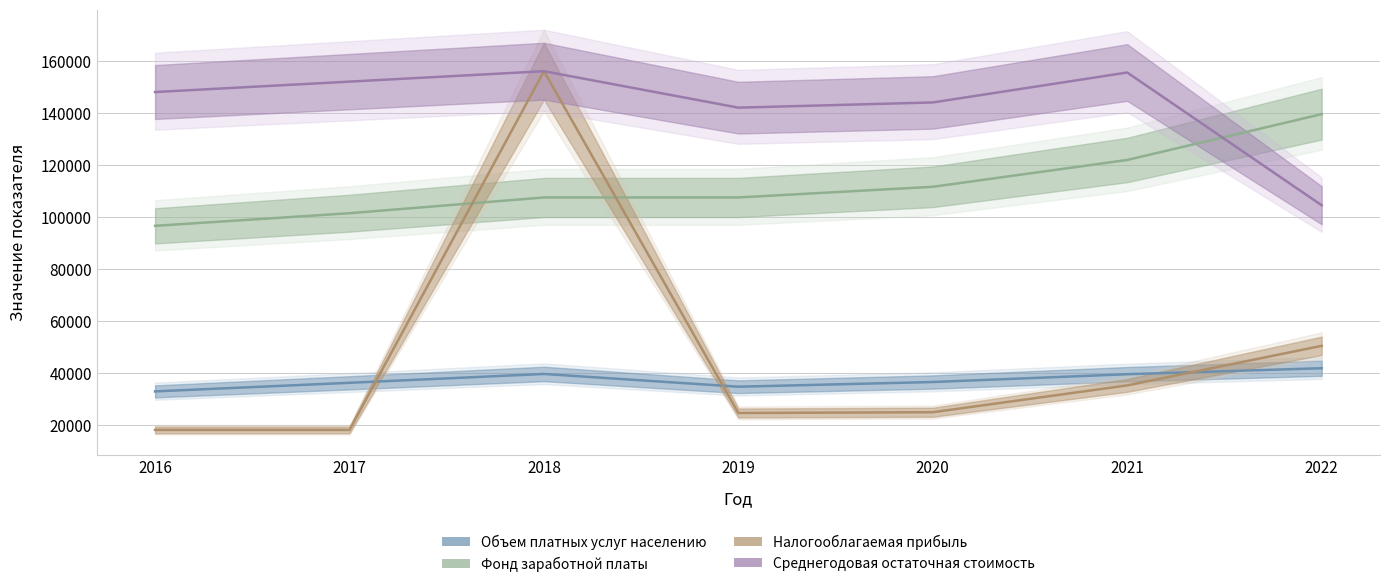

The value of Среднегодовая остаточная стоимость at 2017 is 152000. True or false?

True